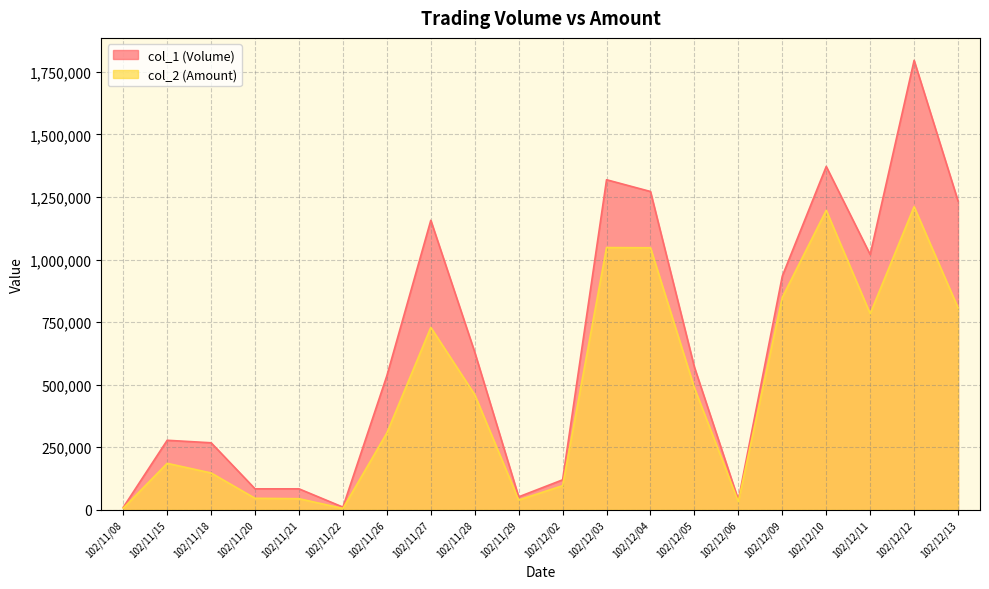

How many values in the col_1 (Volume) series are below 570000?

10